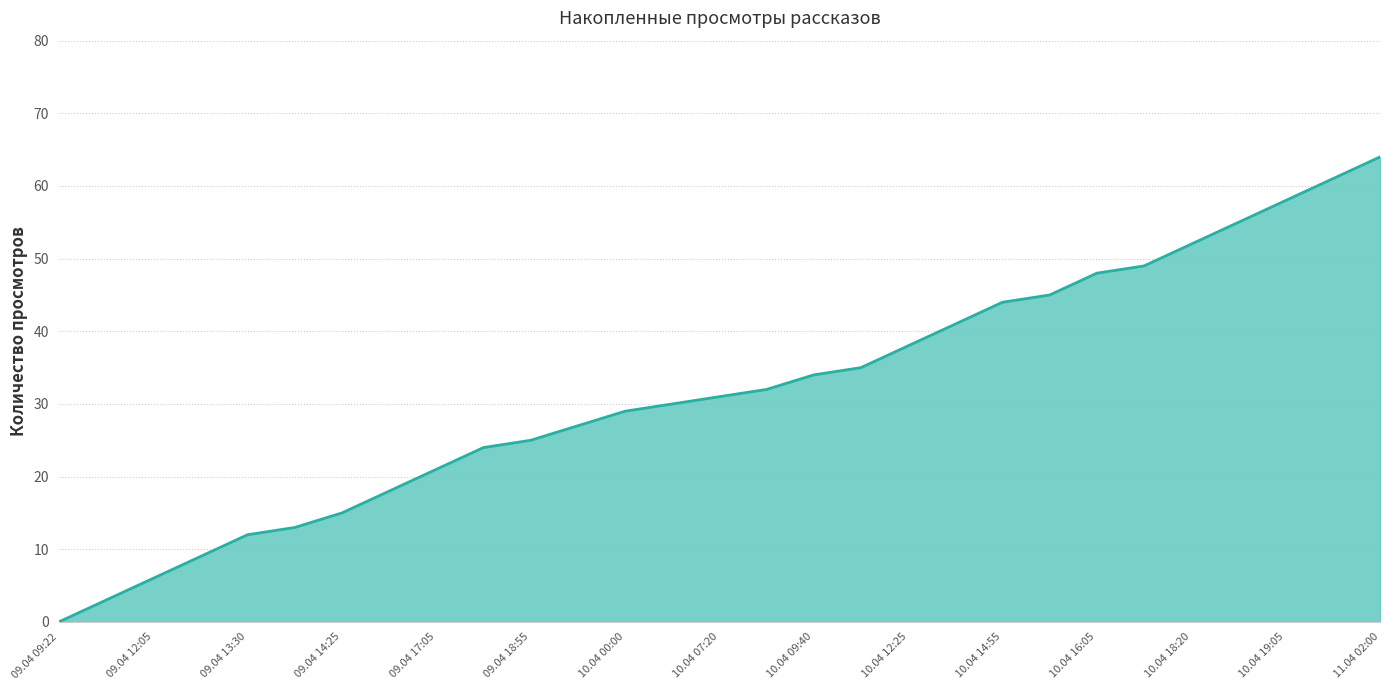

What is the difference between the maximum and minimum values?

64